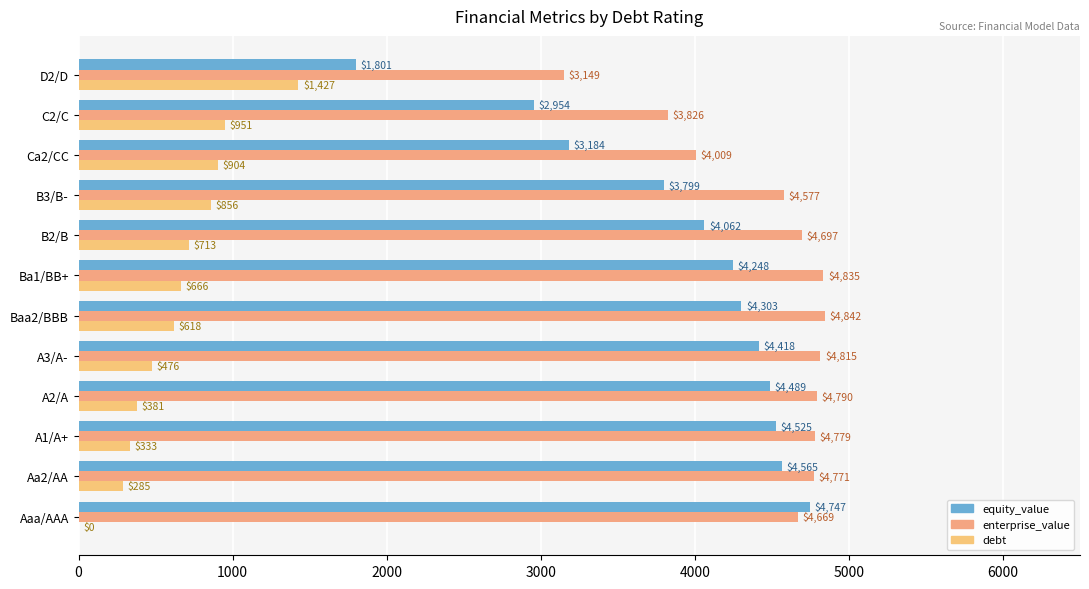

Which series has the widest spread of values?

equity_value